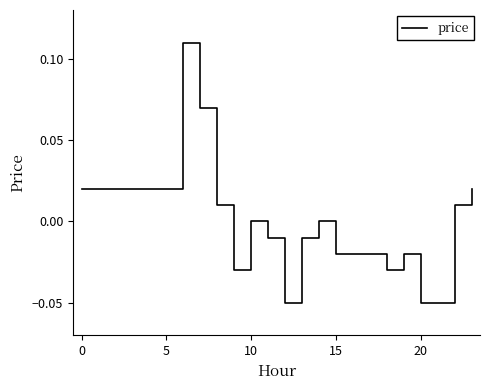

What is the difference between the maximum and second lowest values?

0.2